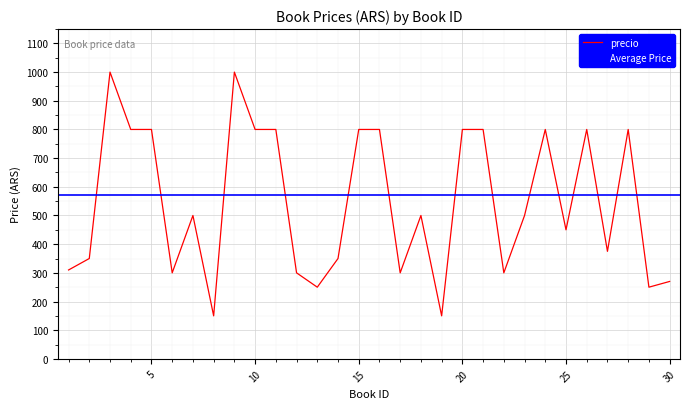

Is it true that the value at 22 is 93?

False